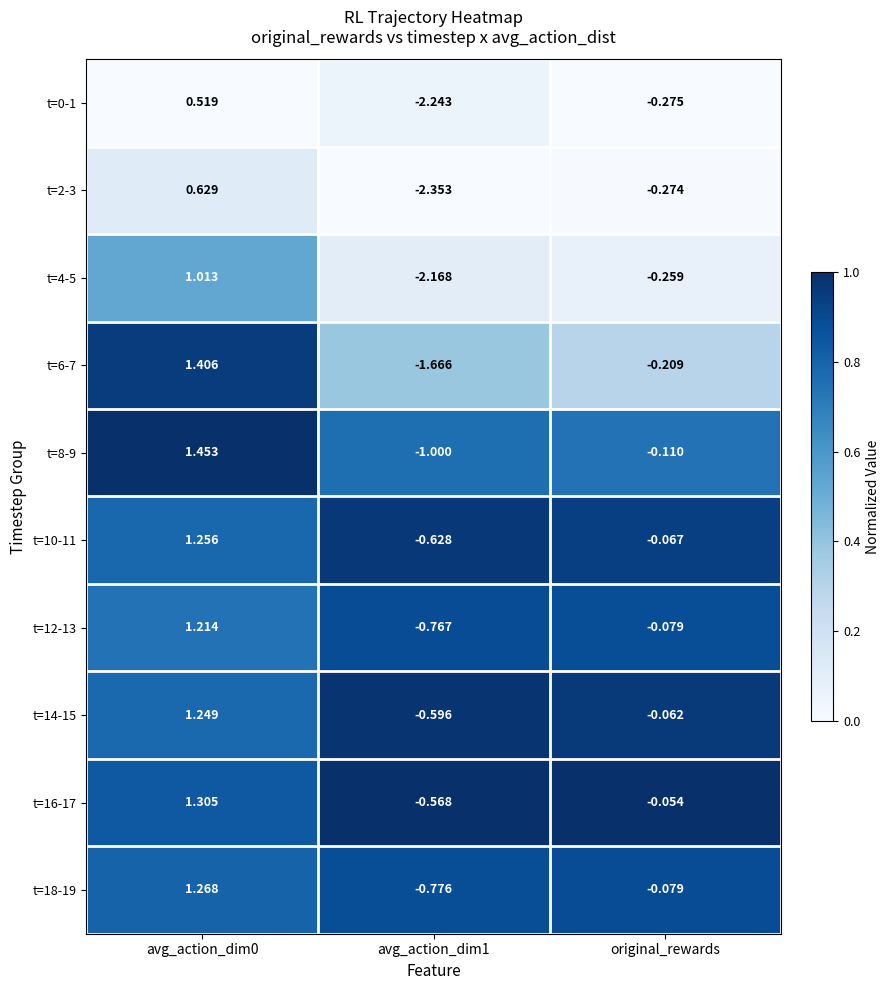

At which label is t=10-11 closest to 0?

original_rewards